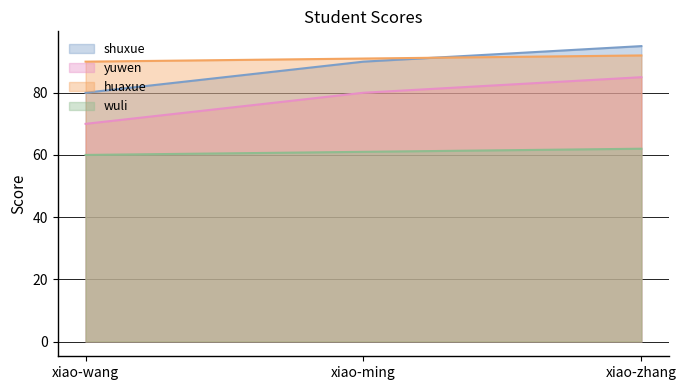

The value of wuli at xiao-wang is 60. True or false?

True